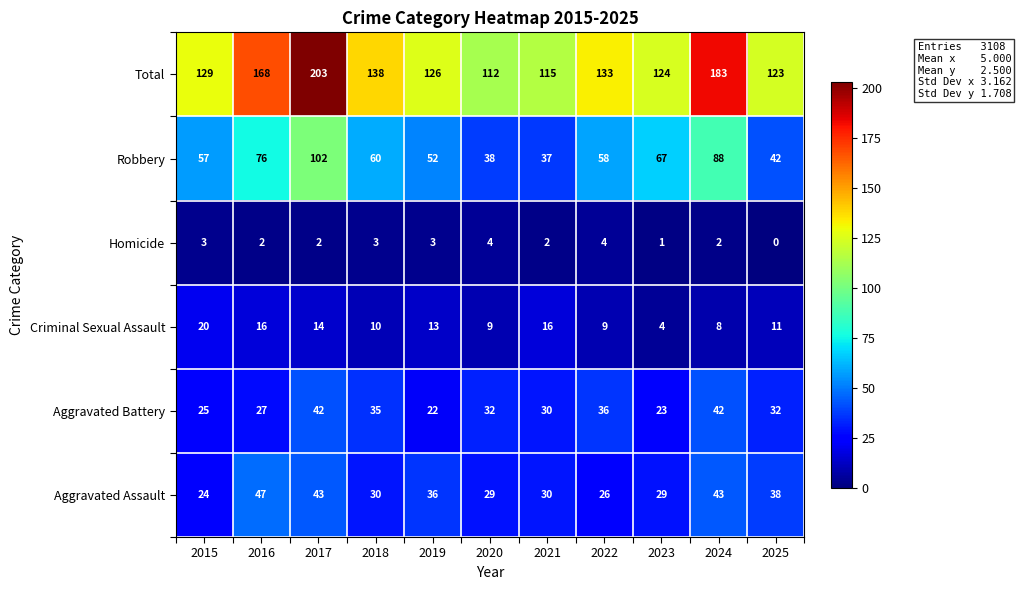

What is the sum of the Homicide values at 2019 and 2021?

5